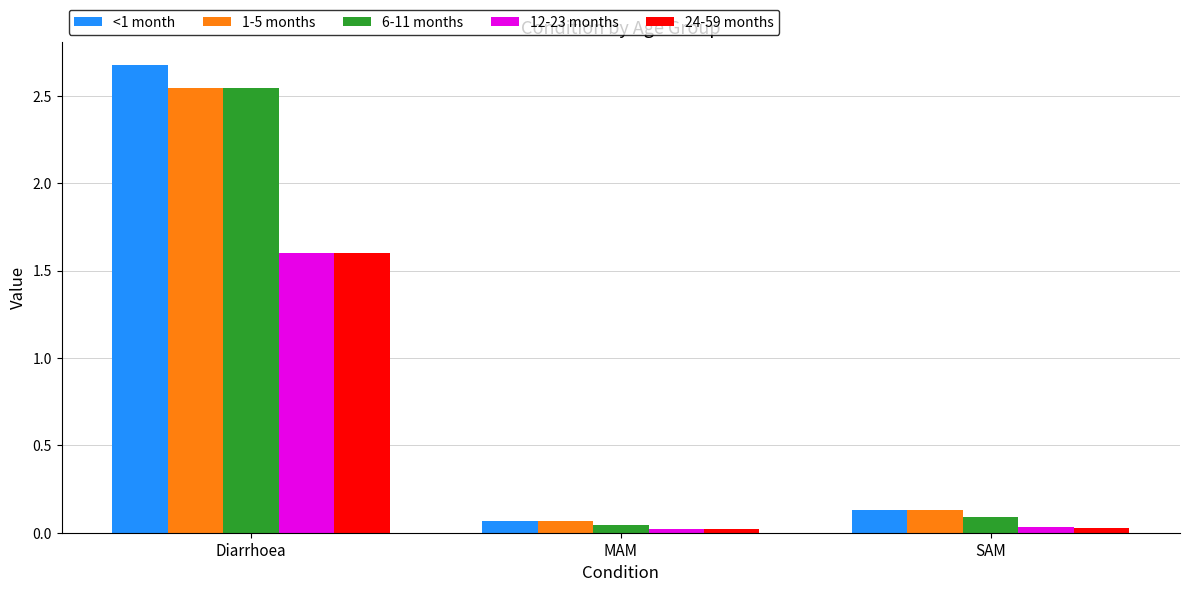

How many bars are there in total?

15